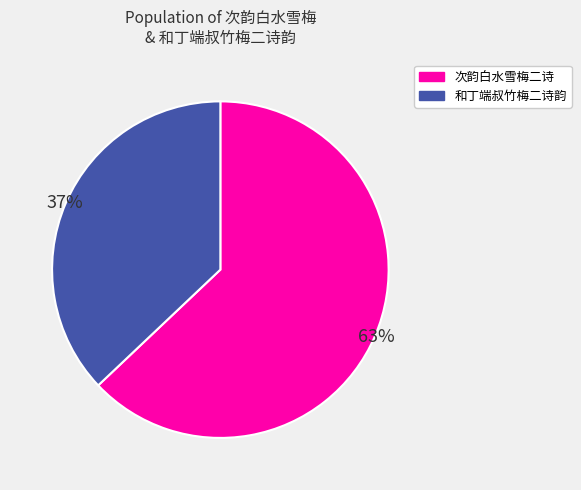

To the nearest percent, what is the average slice percentage?

50%